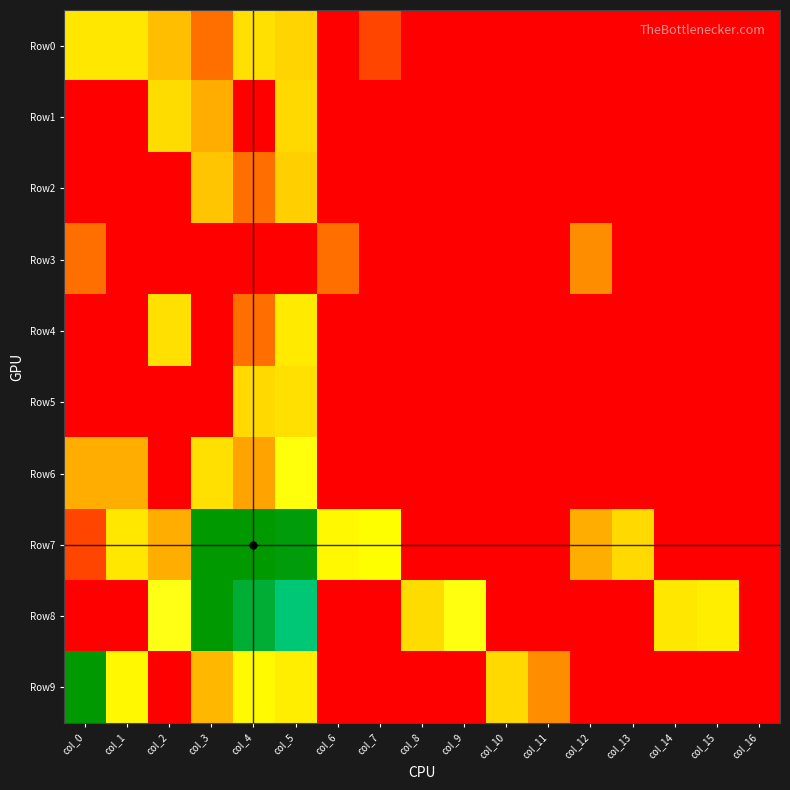

At which category is the sum across all series the highest?

col_5